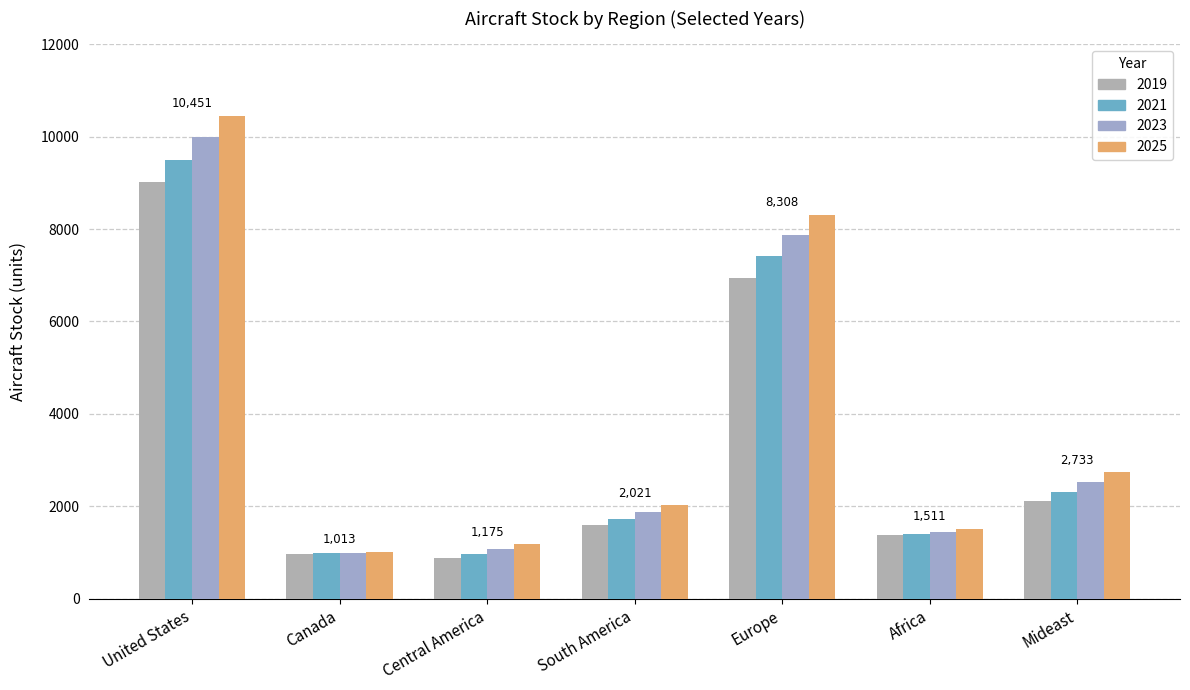

Does the chart contain stacked bars?

No